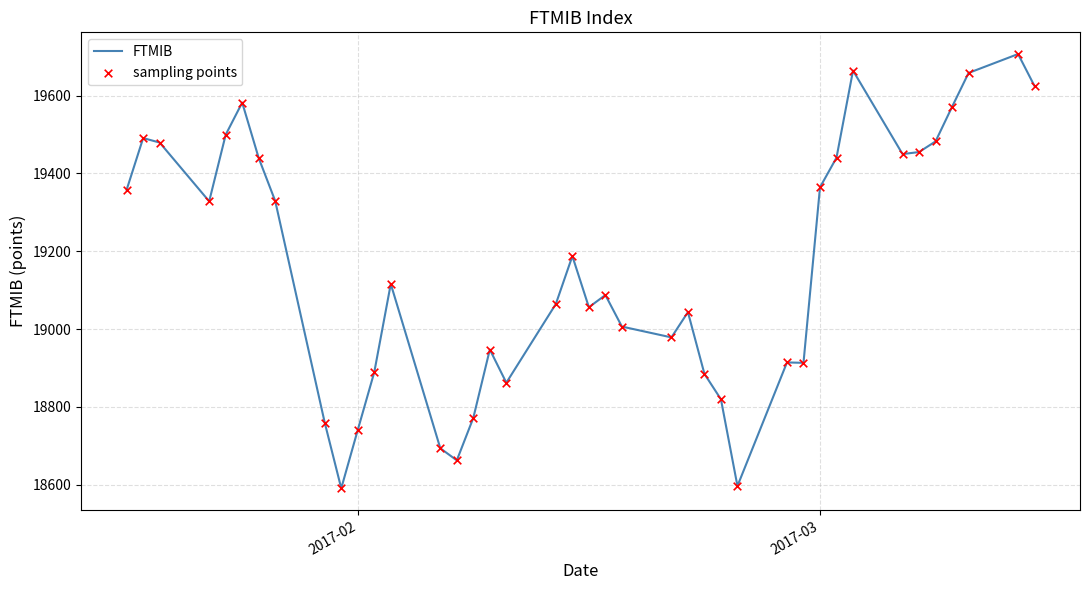

What is the minimum value shown in the chart?

18590.7